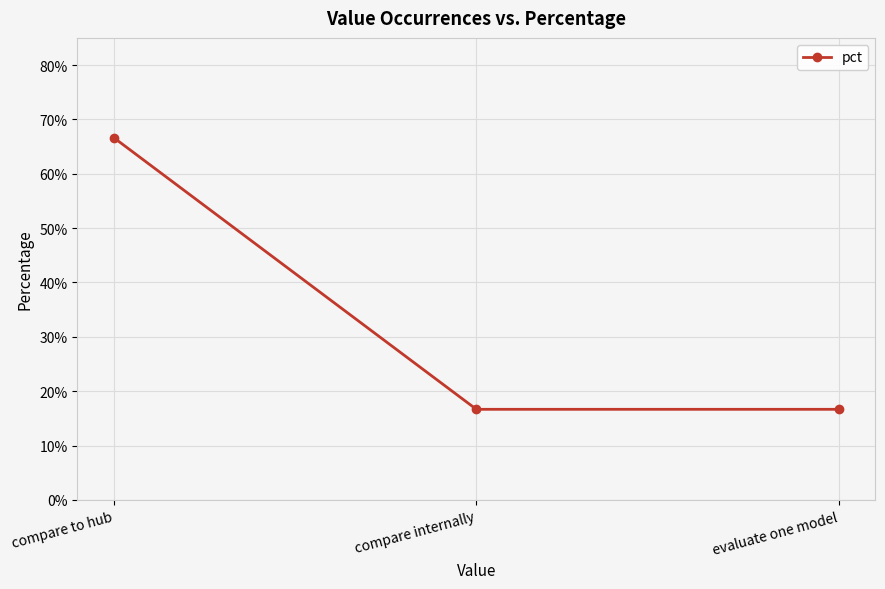

What is the change in value from compare to hub to evaluate one model?

-0.5